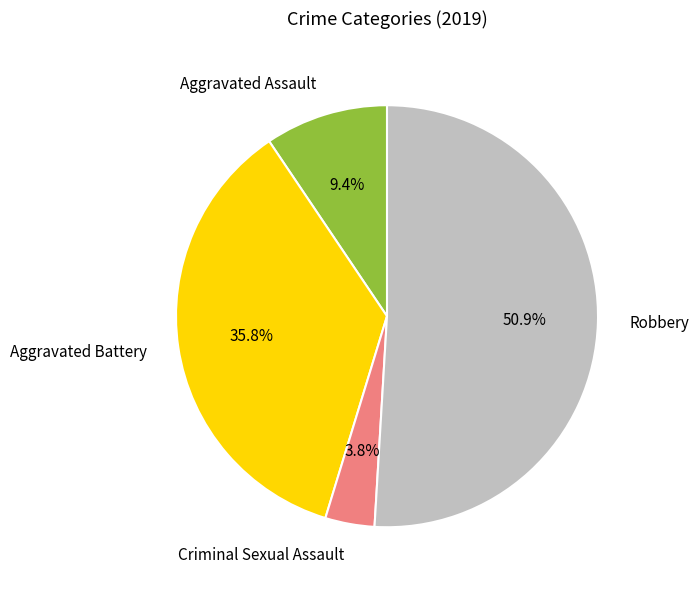

Rank the categories by value from lowest to highest.

Criminal Sexual Assault, Aggravated Assault, Aggravated Battery, Robbery